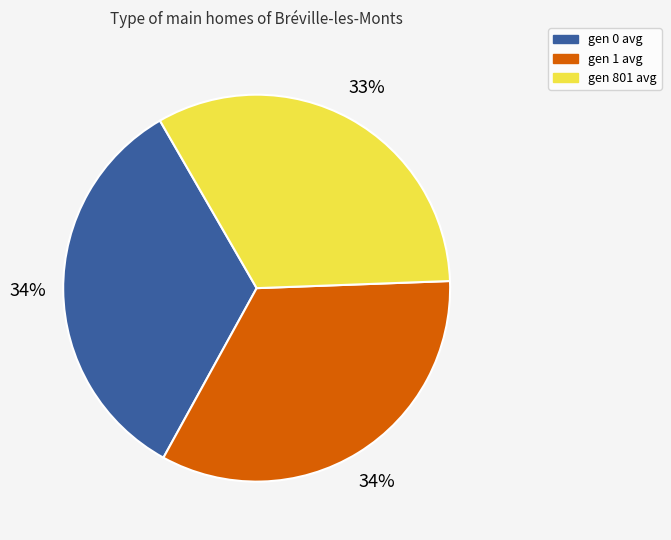

Approximately how many times larger is the value at gen 1 avg compared to gen 0 avg?

1.0